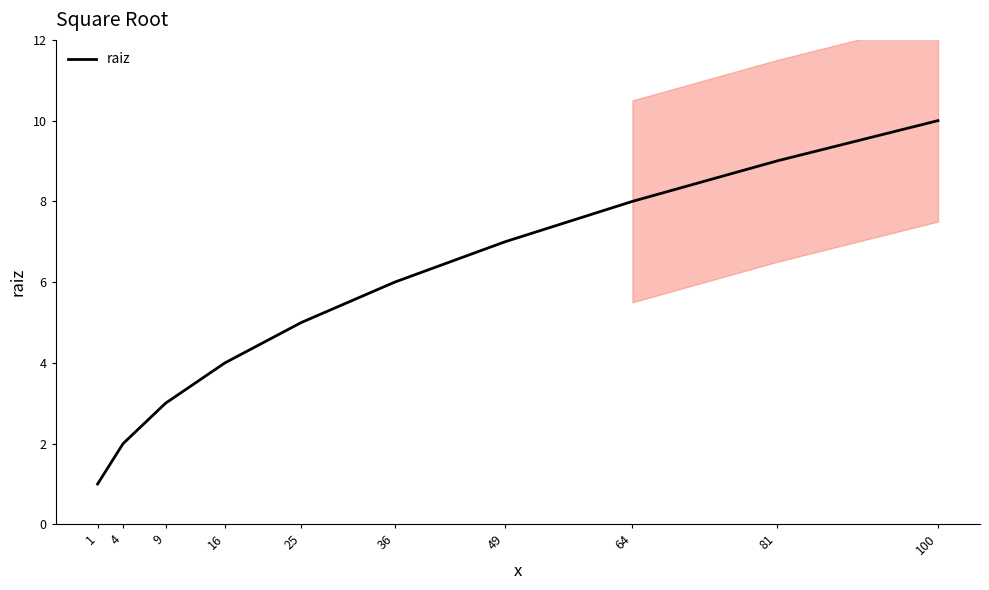

Reading left to right, extract all data points from this chart.

1	2	3	4	5	6	7	8	9	10